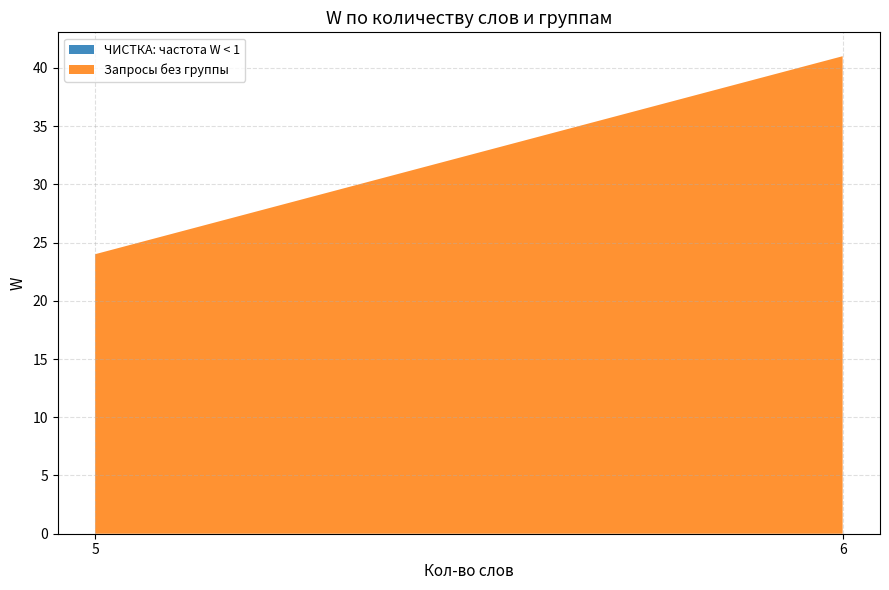

At which label is Запросы без группы closest to 32?

5